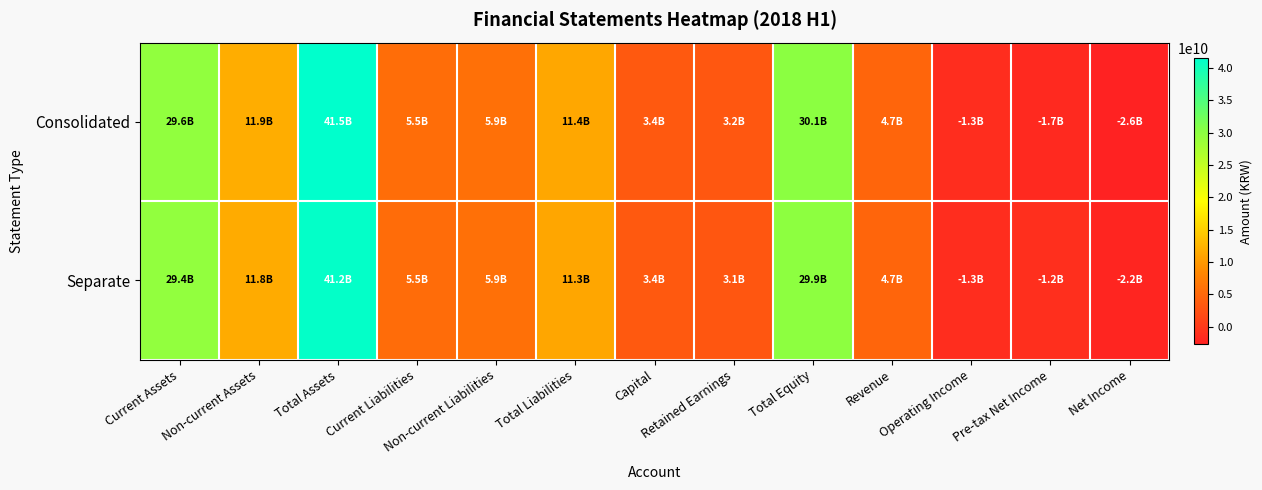

Reading left to right, what are all the values shown in this chart?

Consolidated: Current Assets=29577321994	Non-current Assets=11918953935	Total Assets=41496275929	Current Liabilities=5507930379	Non-current Liabilities=5870039432	Total Liabilities=11377969811	Capital=3428165000	Retained Earnings=3197780213	Total Equity=30118306118	Revenue=4693113530	Operating Income=-1309465762	Pre-tax Net Income=-1717365980	Net Income=-2627740192
Separate: Current Assets=29446634512	Non-current Assets=11757903842	Total Assets=41204538354	Current Liabilities=5457907827	Non-current Liabilities=5870039432	Total Liabilities=11327947259	Capital=3428165000	Retained Earnings=3083884255	Total Equity=29876591095	Revenue=4660968616	Operating Income=-1326311609	Pre-tax Net Income=-1153375349	Net Income=-2176304201